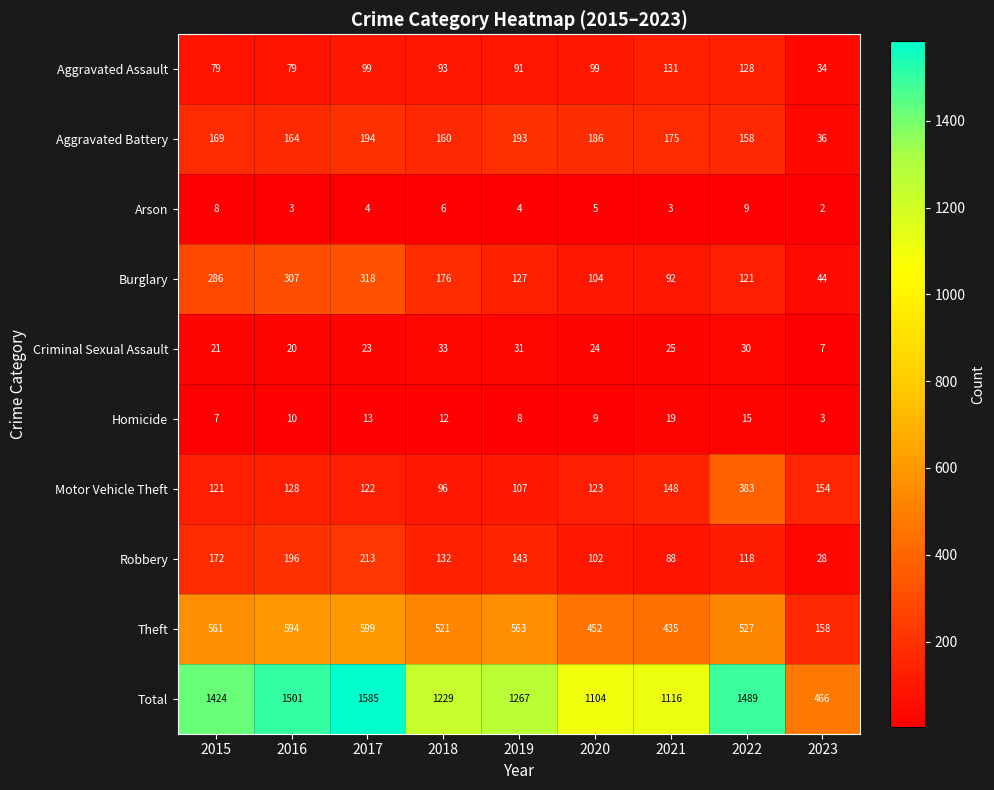

Rank the series by their maximum value, from highest to lowest.

Total, Theft, Motor Vehicle Theft, Burglary, Robbery, Aggravated Battery, Aggravated Assault, Criminal Sexual Assault, Homicide, Arson